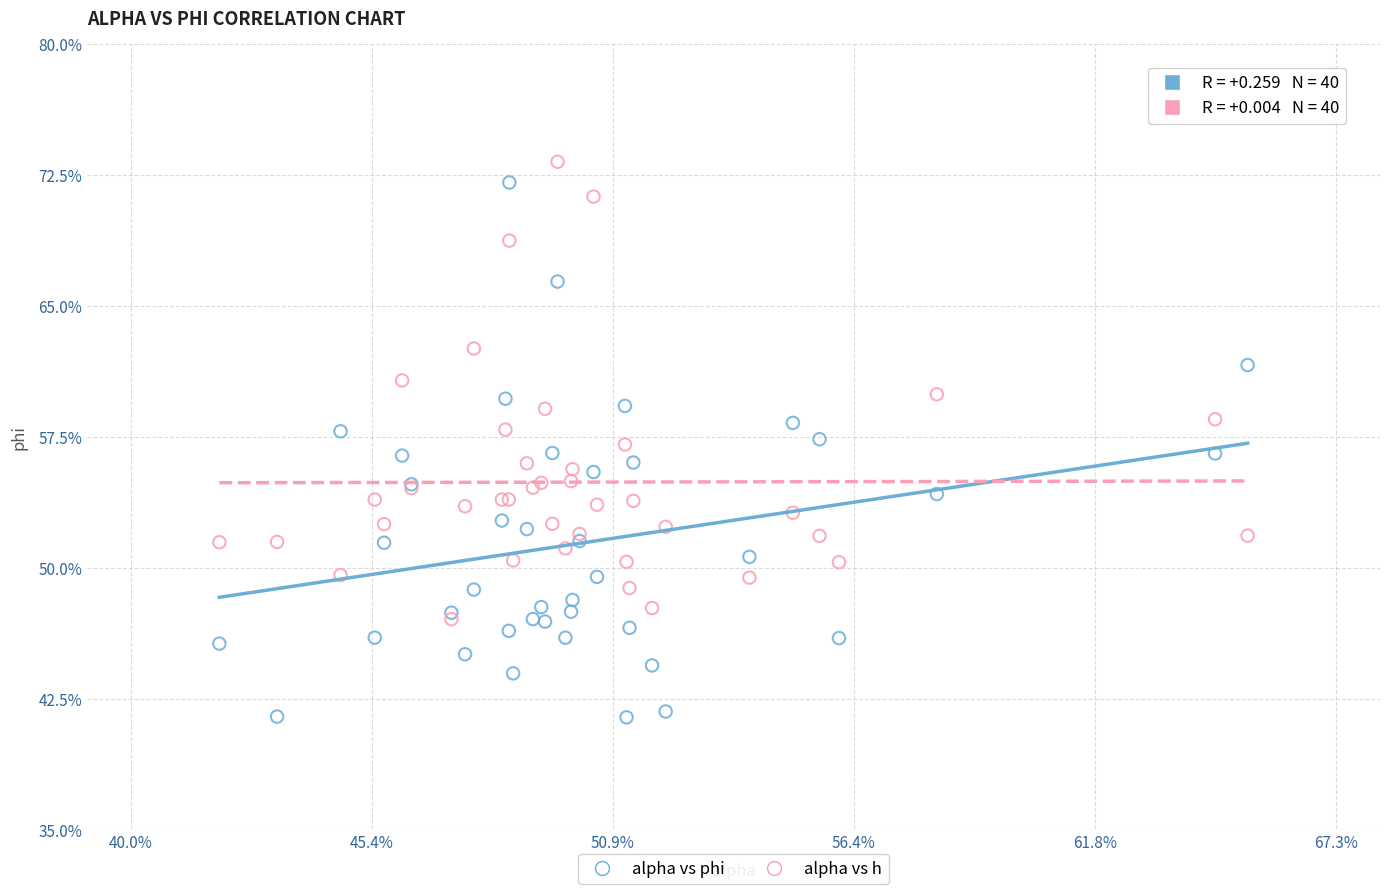

Which series has the widest spread of Y values?

alpha vs phi